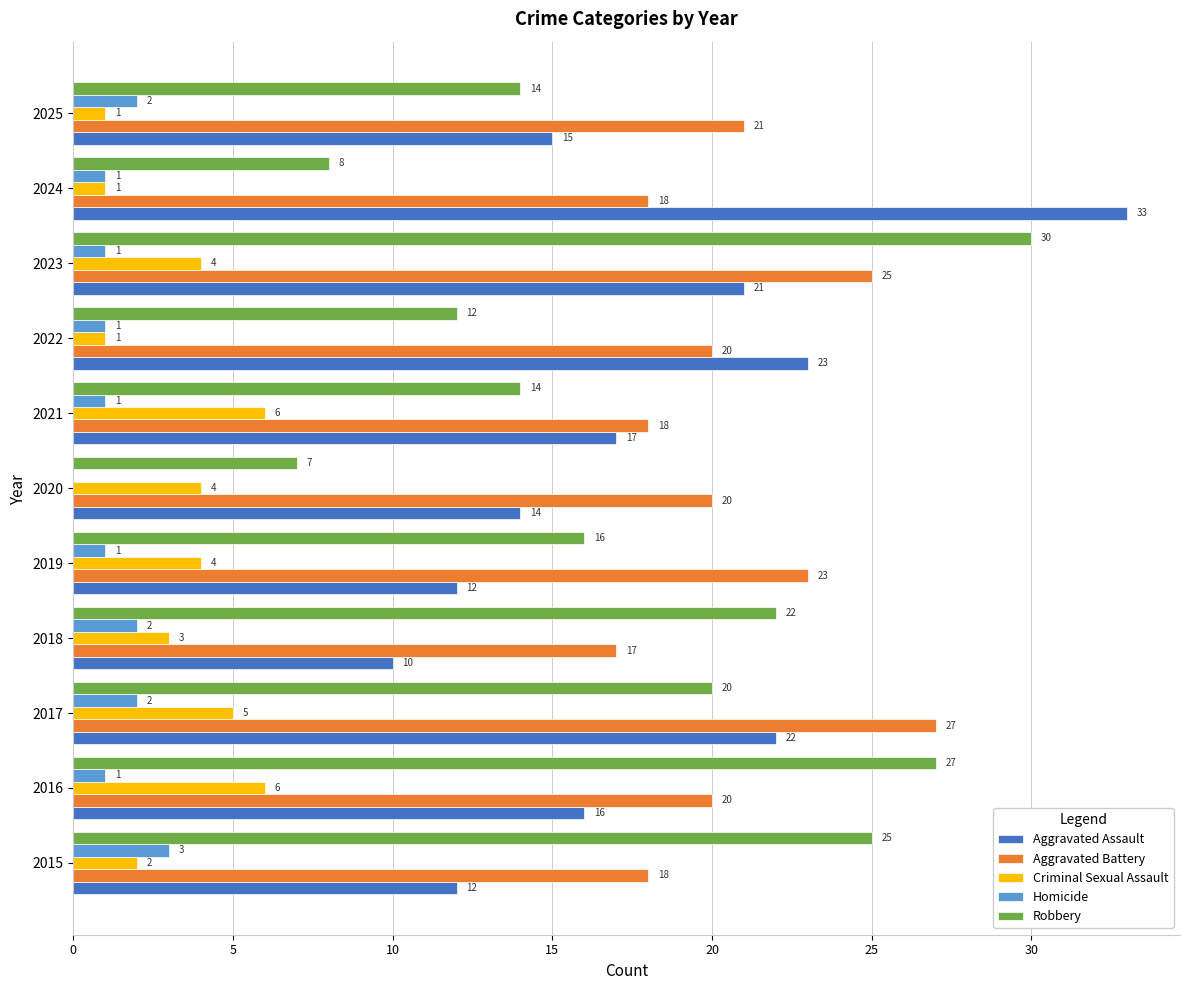

What is the total value across all series at 2024?

61